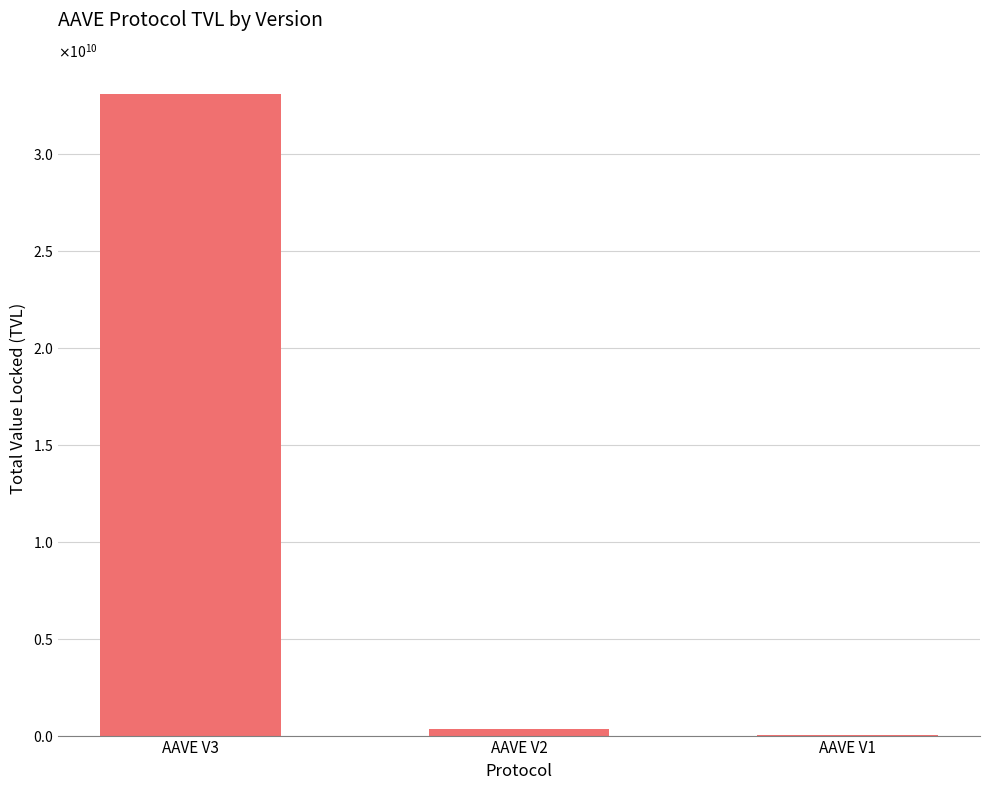

Reading left to right, list all the values displayed in this chart.

33132405616.5	335010289.2	14585165.2